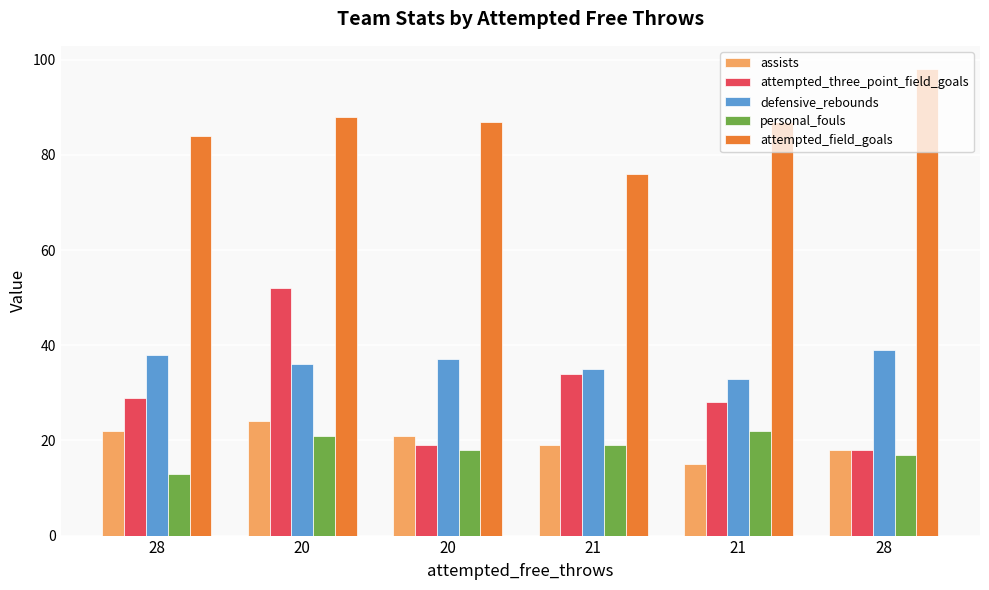

What are all the series names shown in the legend?

assists, attempted_three_point_field_goals, defensive_rebounds, personal_fouls, attempted_field_goals